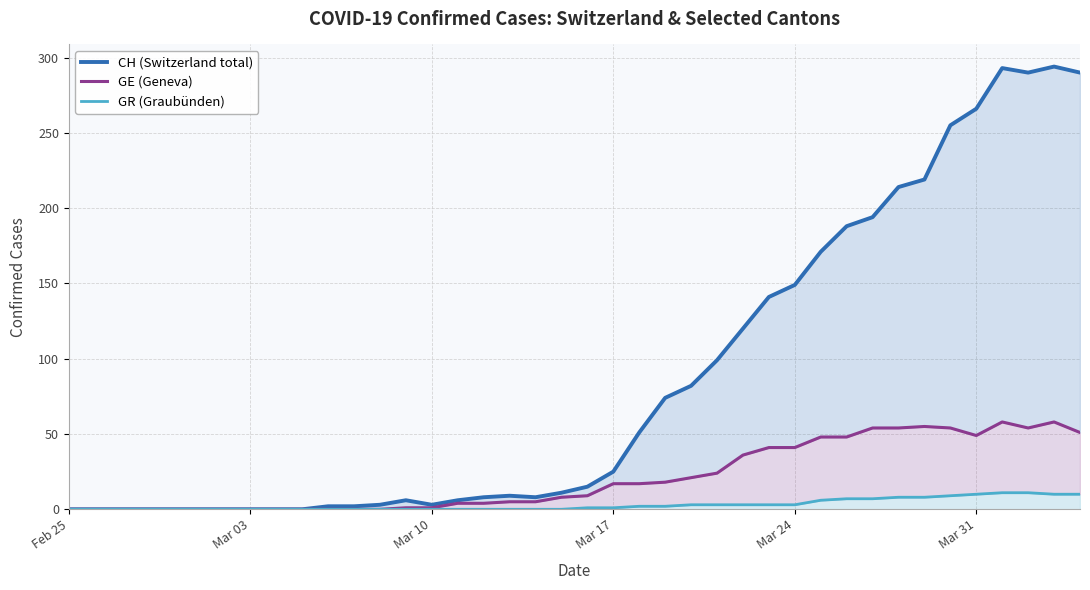

The value of GE (Geneva) at 31 is 19. True or false?

False